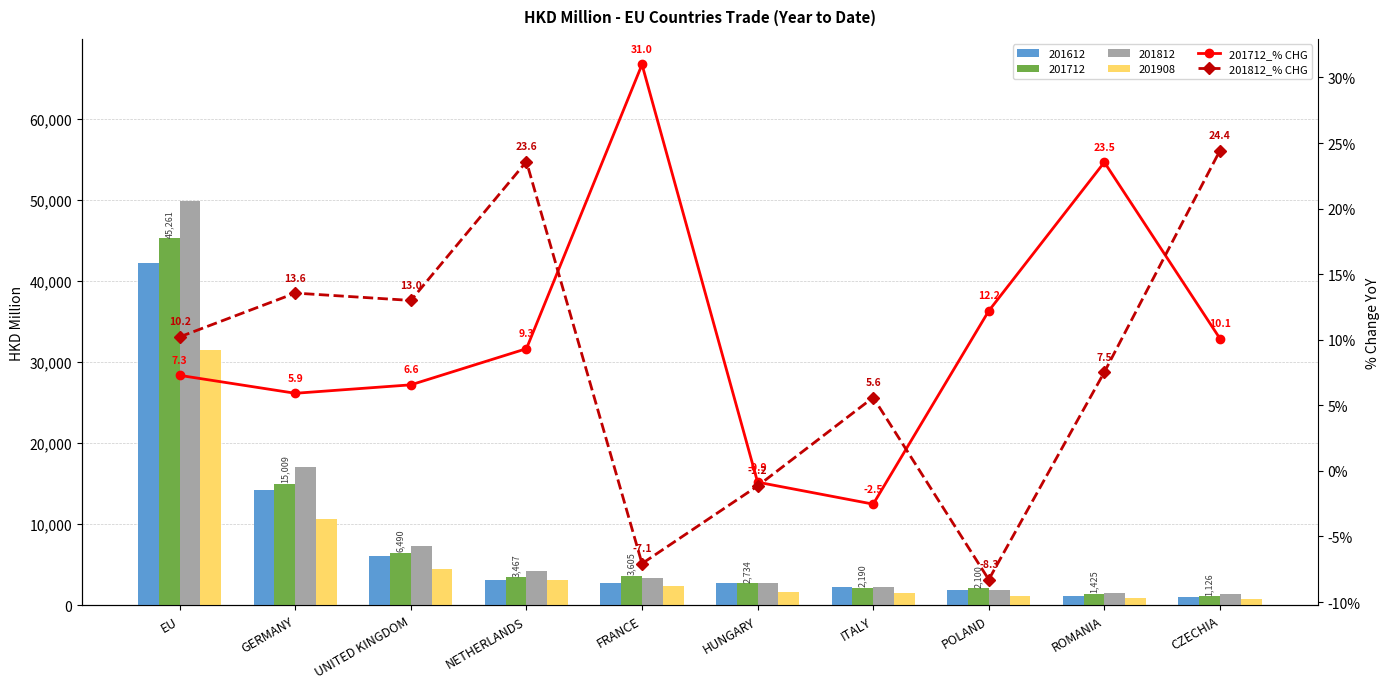

Are the bars horizontal?

No